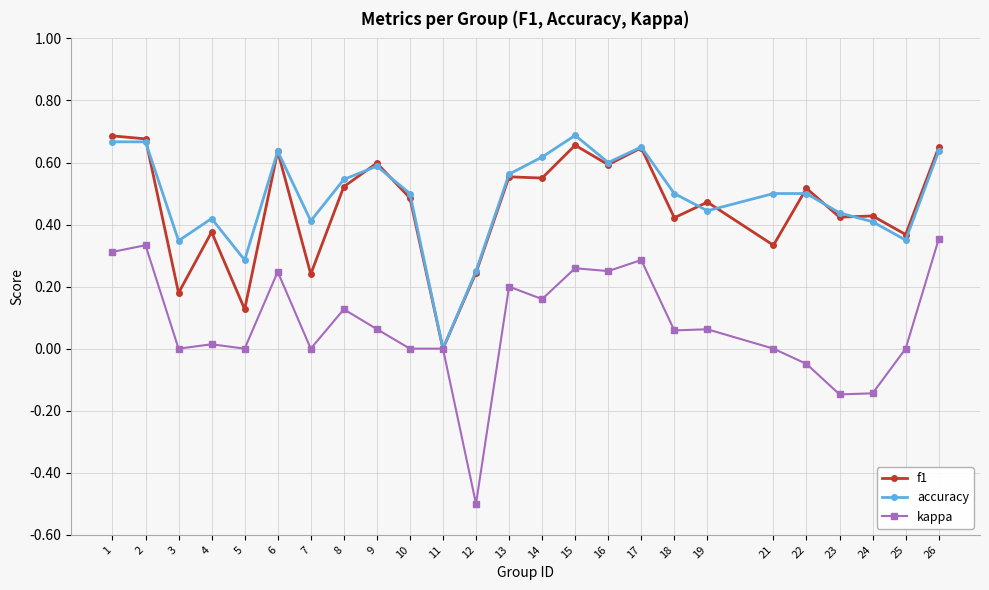

Which series has the largest range (max minus min)?

kappa